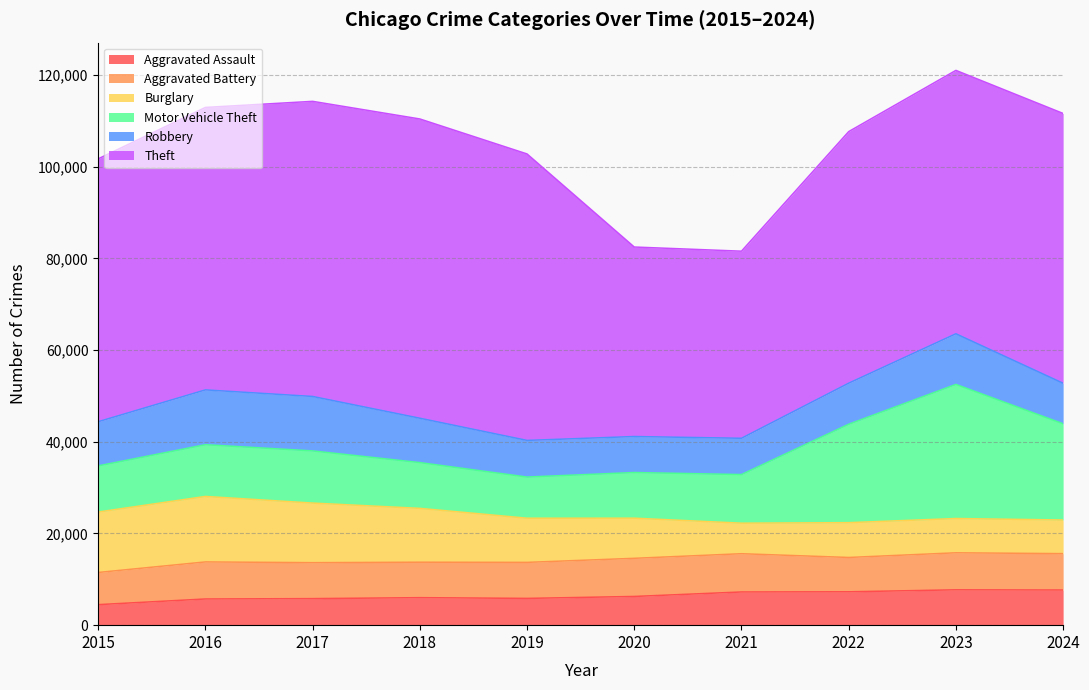

How many lines are shown in the chart?

6